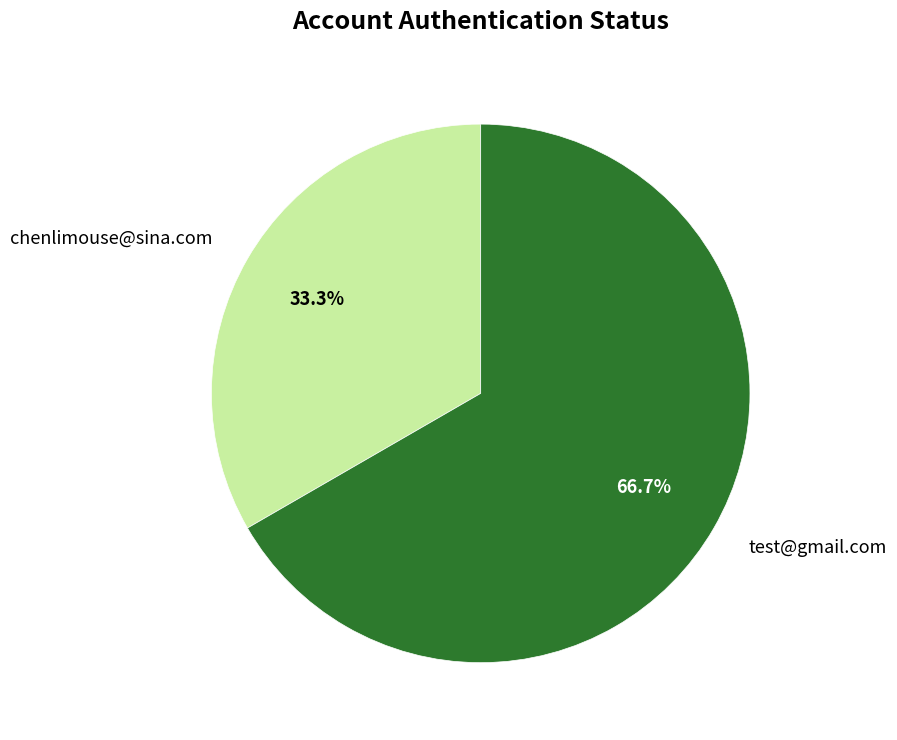

Combined, do test@gmail.com and chenlimouse@sina.com account for over 50%?

Yes